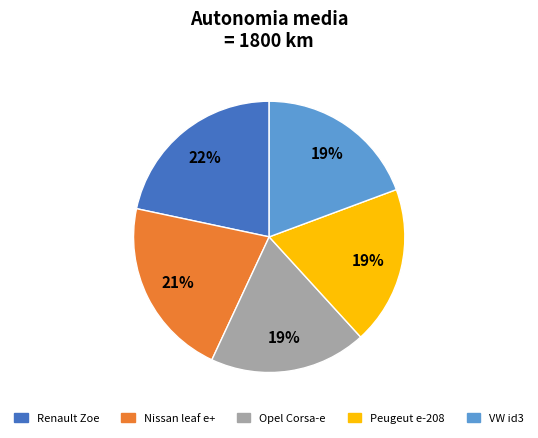

To the nearest percent, what percentage of the pie is Opel Corsa-e?

19%